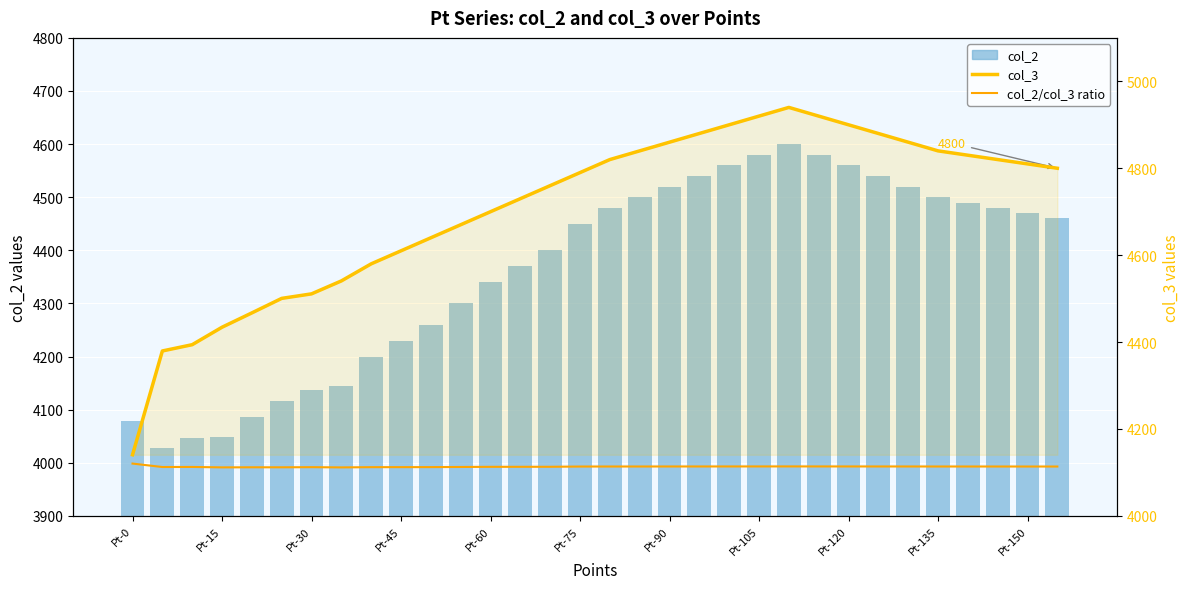

Which series has the largest total across all categories?

col_3